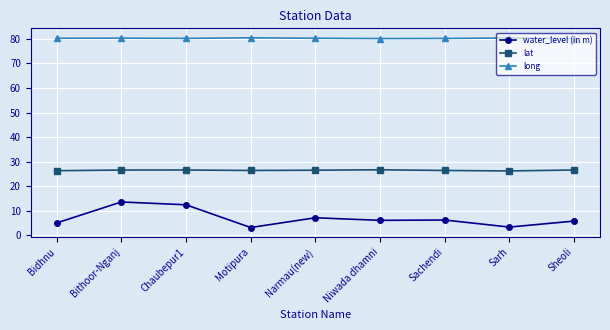

Rank the series at Sachendi from lowest to highest value.

water_level (in m), lat, long